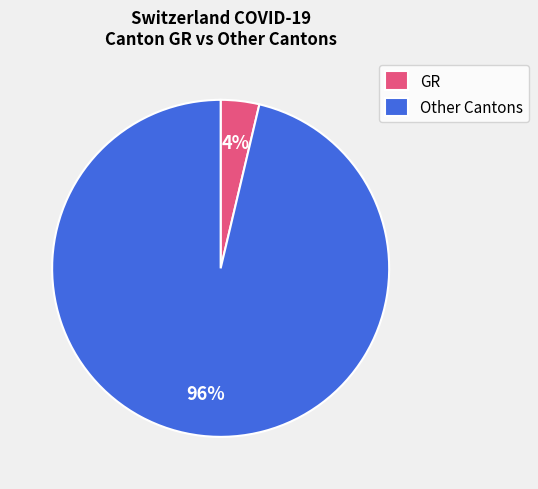

To the nearest percent, what is the combined percentage of GR and Other Cantons?

100%